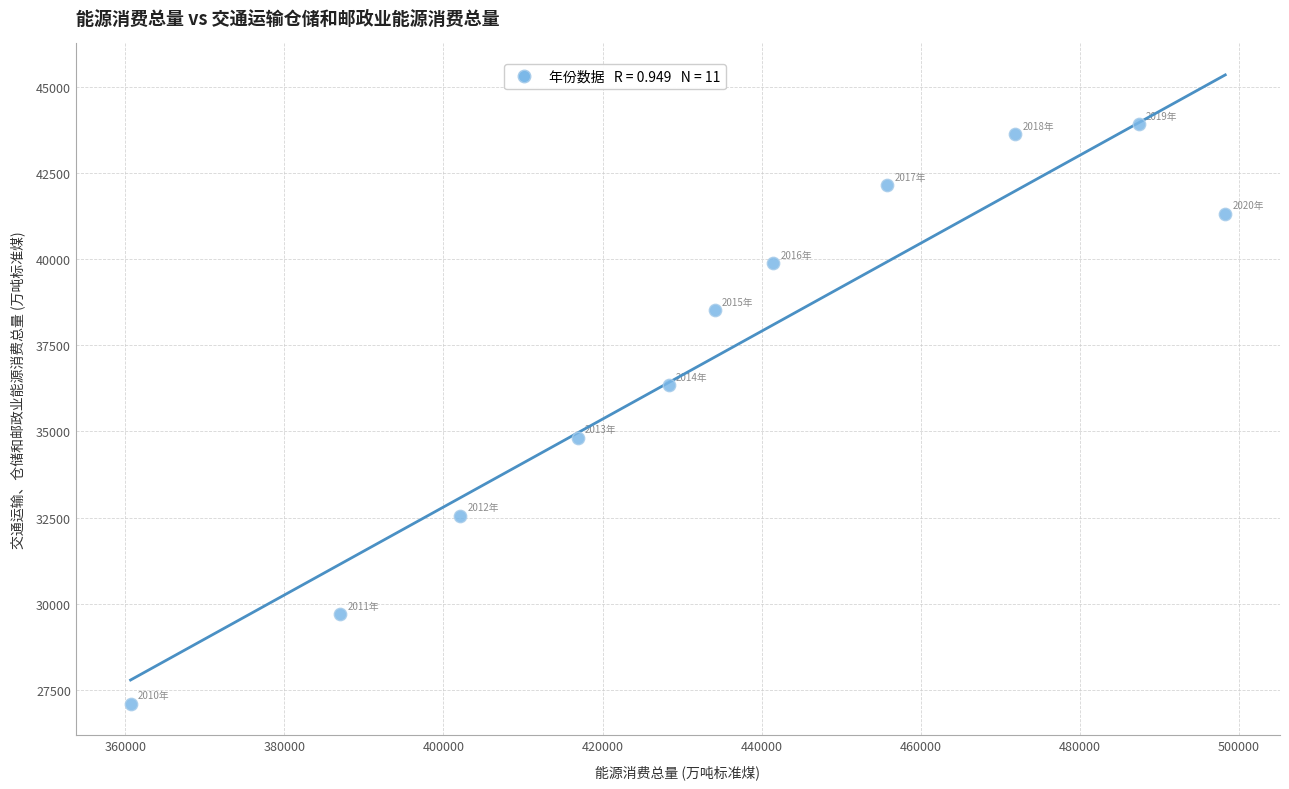

What is the average X value?

434930.5